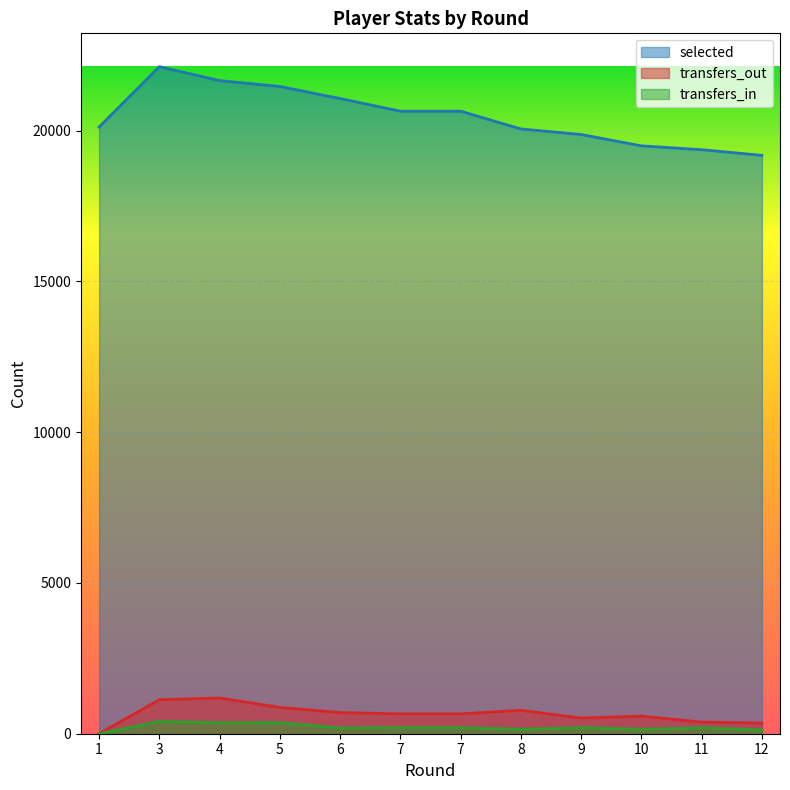

Reading right to left, extract all data points from this chart.

selected: 19178	19366	19492	19870	20053	20643	20643	21061	21462	21656	22118	20116
transfers_in: 126	199	151	202	151	202	202	193	368	363	410	0
transfers_out: 352	386	584	521	776	659	659	701	872	1185	1128	0